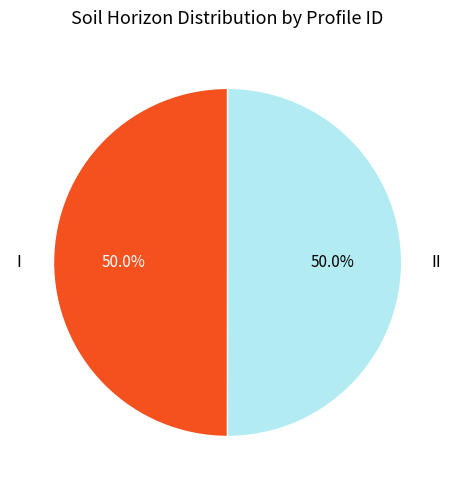

Approximately how many times larger is the value at II compared to I?

1.0